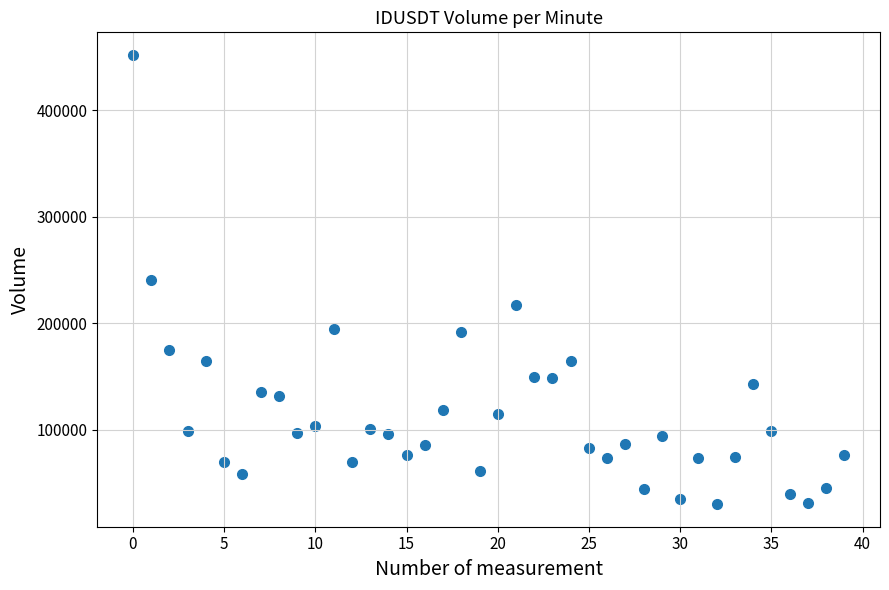

What is the range of Y values (max minus min)?

421916